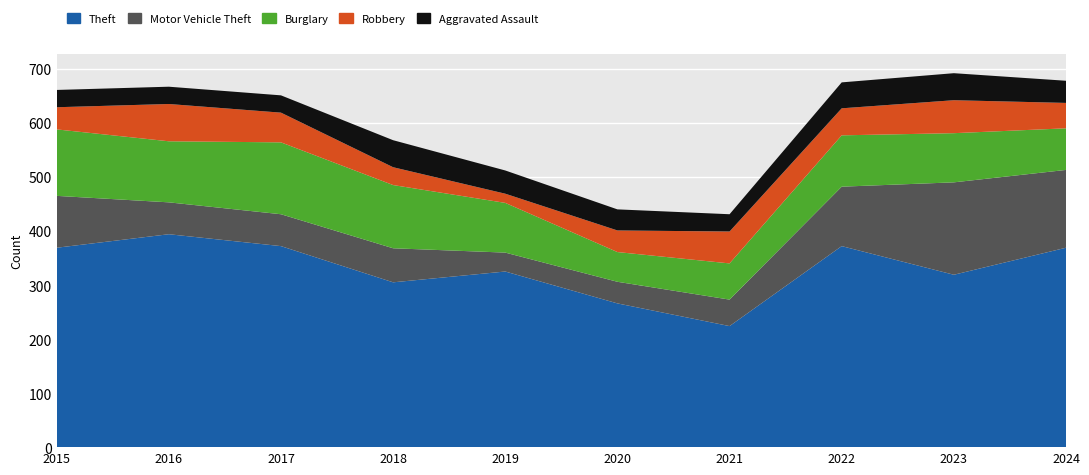

Reading left to right, what are all the values shown in this chart?

Theft: 2015=369	2016=394	2017=372	2018=305	2019=325	2020=266	2021=224	2022=372	2023=319	2024=369
Motor Vehicle Theft: 2015=96	2016=59	2017=59	2018=63	2019=35	2020=40	2021=49	2022=110	2023=171	2024=144
Burglary: 2015=123	2016=113	2017=133	2018=117	2019=92	2020=55	2021=67	2022=95	2023=91	2024=77
Robbery: 2015=41	2016=69	2017=55	2018=33	2019=17	2020=40	2021=59	2022=50	2023=61	2024=47
Aggravated Assault: 2015=32	2016=32	2017=32	2018=50	2019=43	2020=39	2021=32	2022=48	2023=50	2024=41